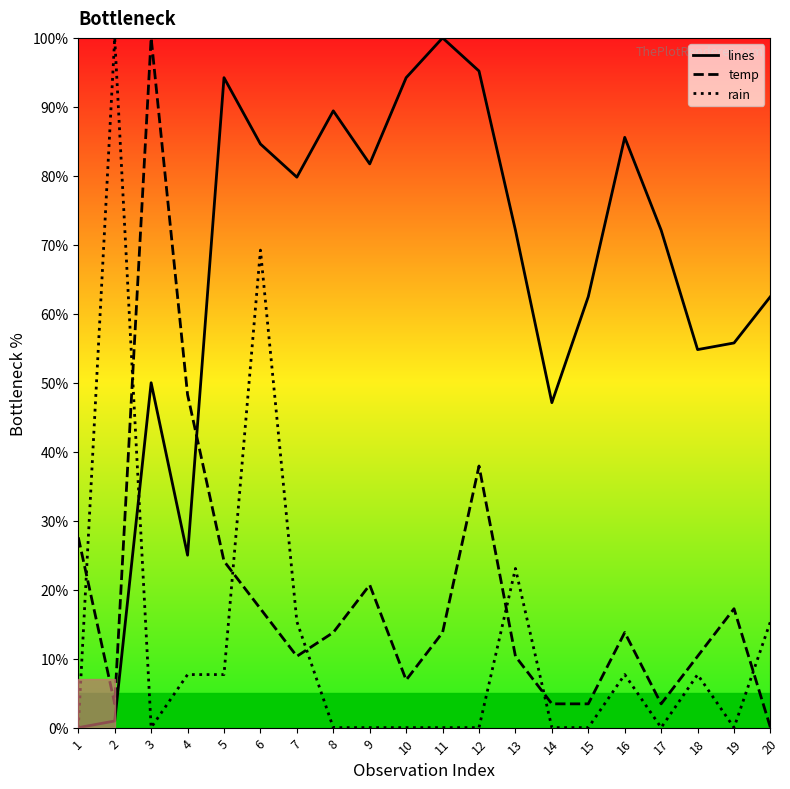

What is the maximum value for temp?

100.0